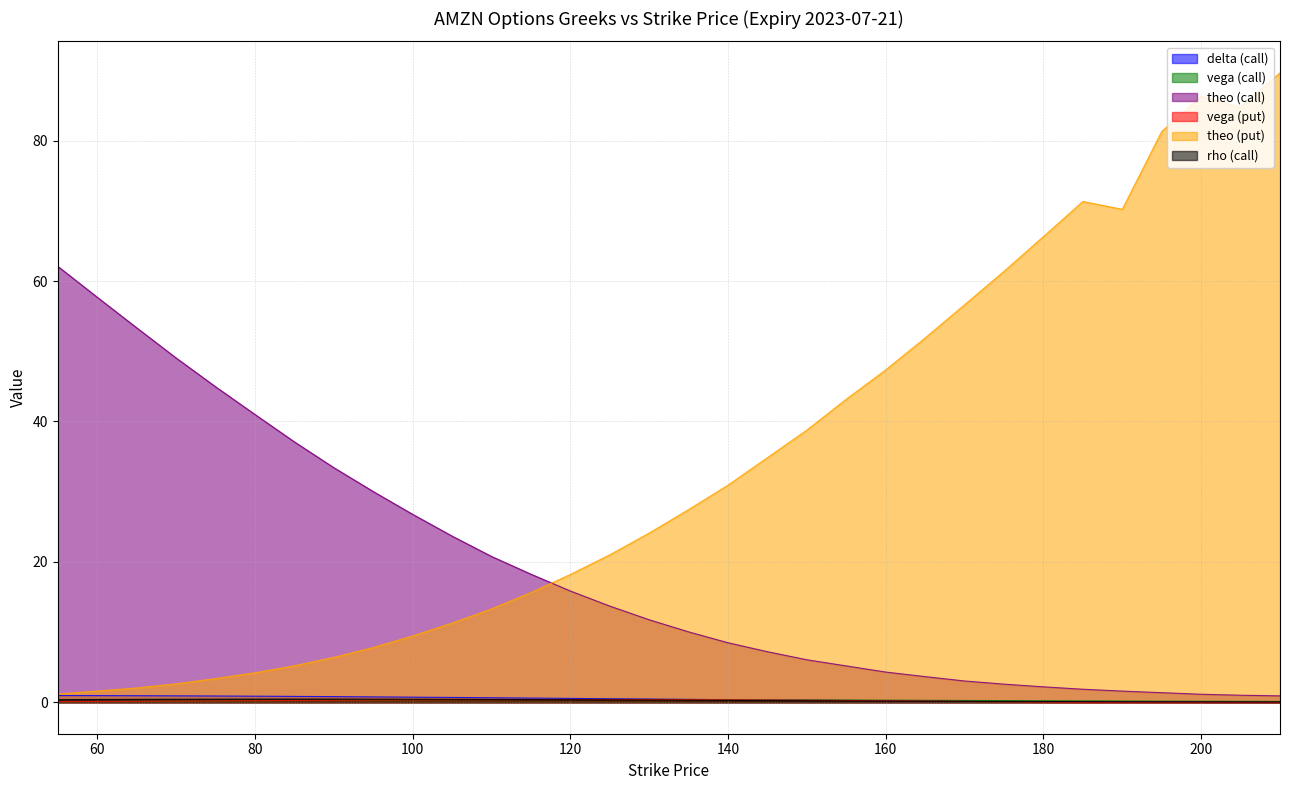

Which series has the largest total across all categories?

theo (put)